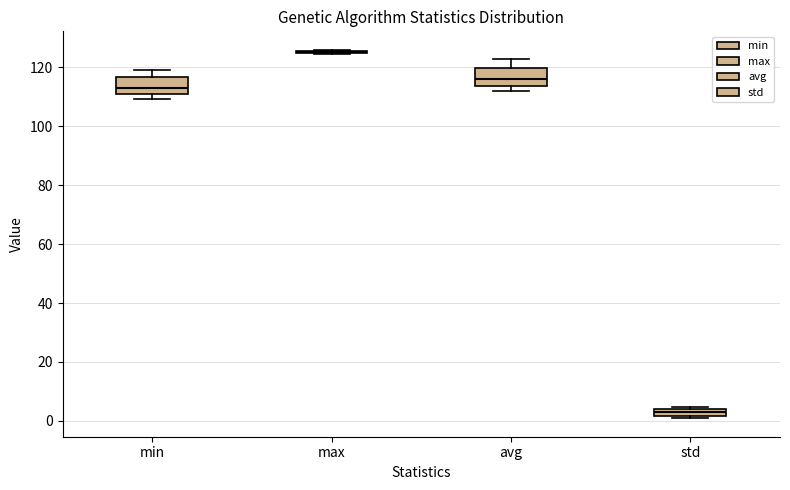

Where is the lower edge of the box for min on the y-axis? The values are not printed on the chart, so give them approximately, as read against the axis.

110